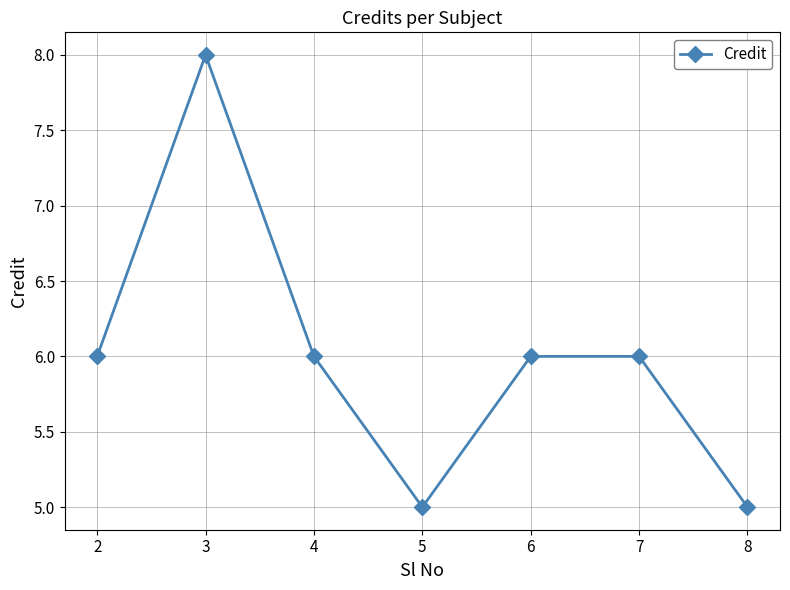

Reading left to right, transcribe all the data shown in this chart.

6	8	6	5	6	6	5